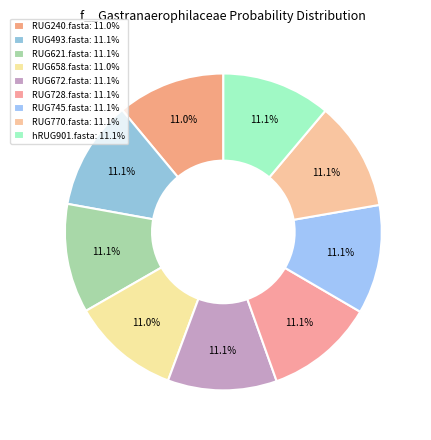

How many segments does this pie chart have?

9